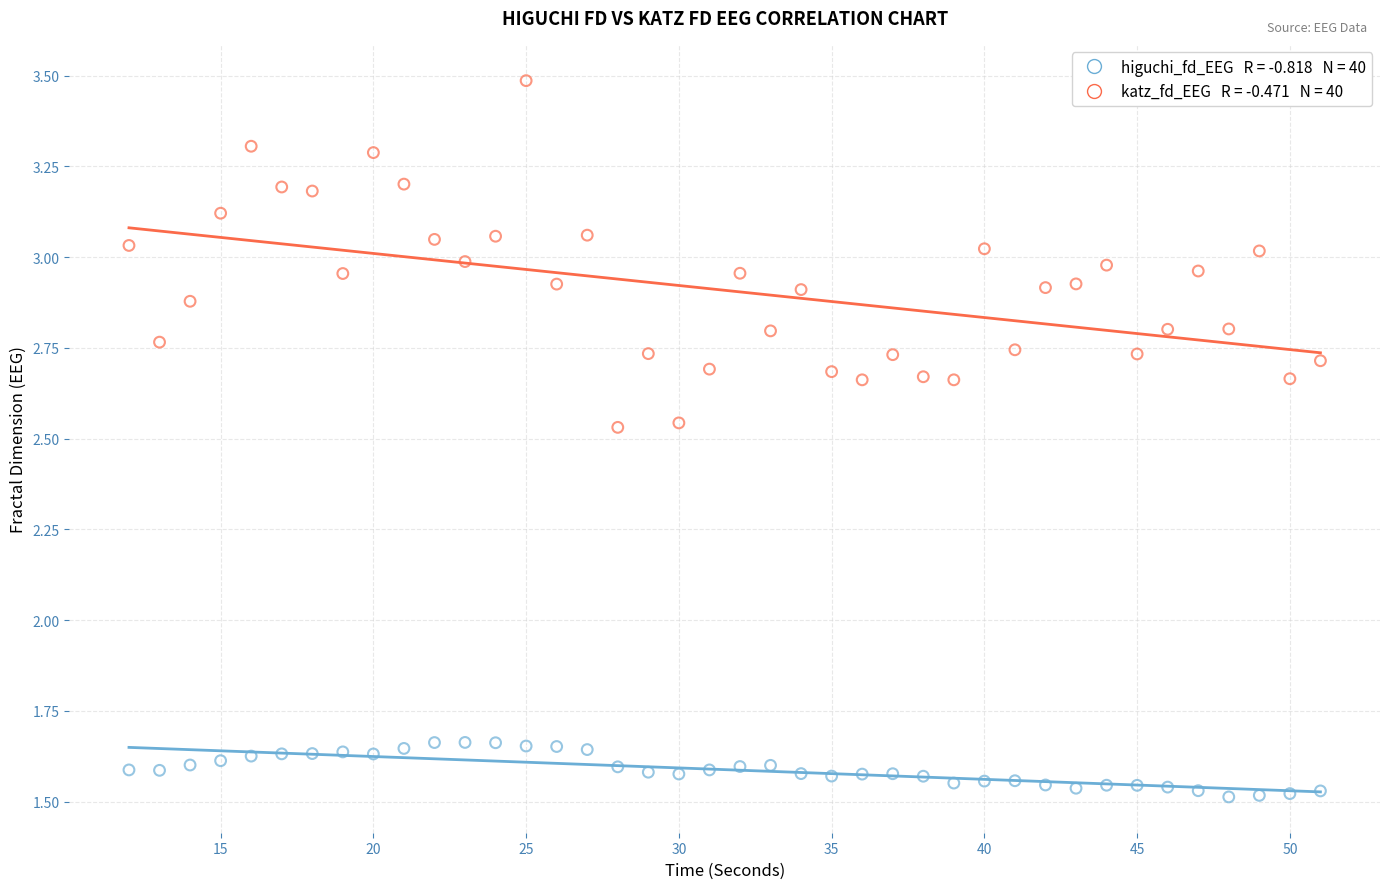

Across all data points, what is the range of X values (max minus min)?

39.0